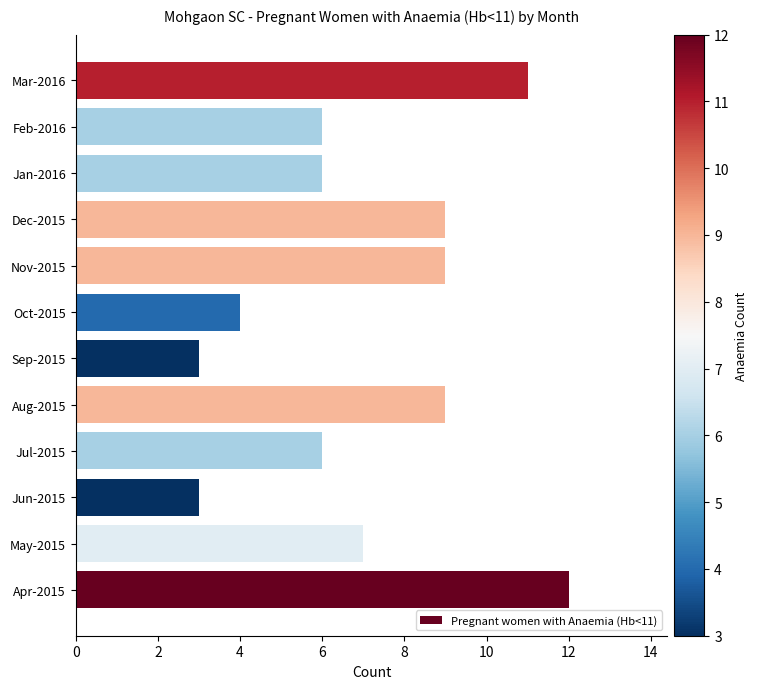

What is the difference between the maximum and second lowest values?

9